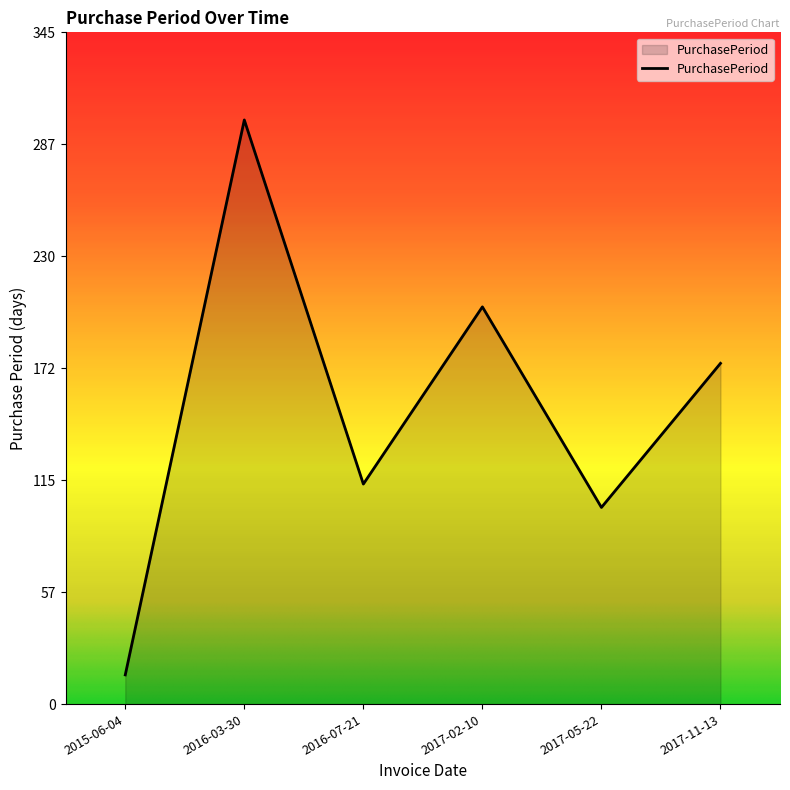

What is the sum of all values?

908